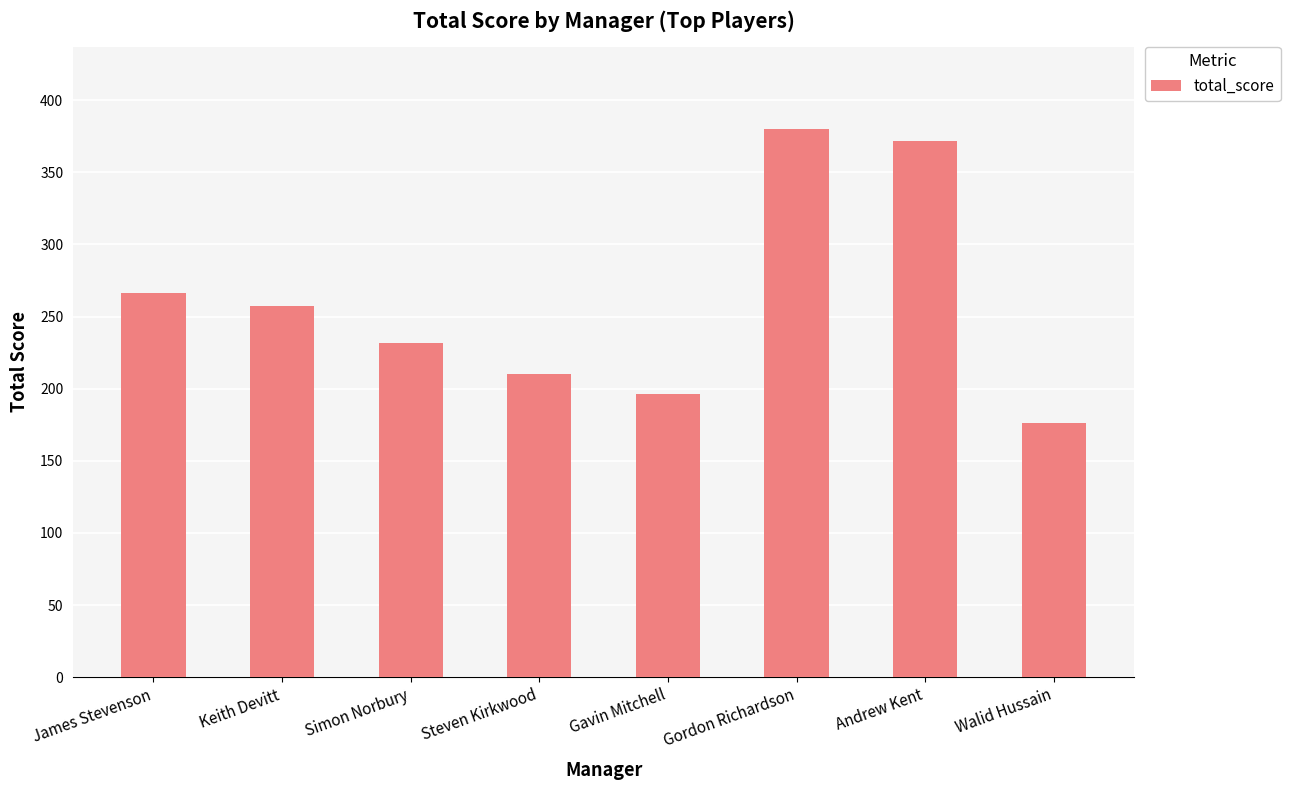

Reading left to right, list all the values displayed in this chart.

James Stevenson=266	Keith Devitt=257	Simon Norbury=232	Steven Kirkwood=210	Gavin Mitchell=196	Gordon Richardson=380	Andrew Kent=372	Walid Hussain=176